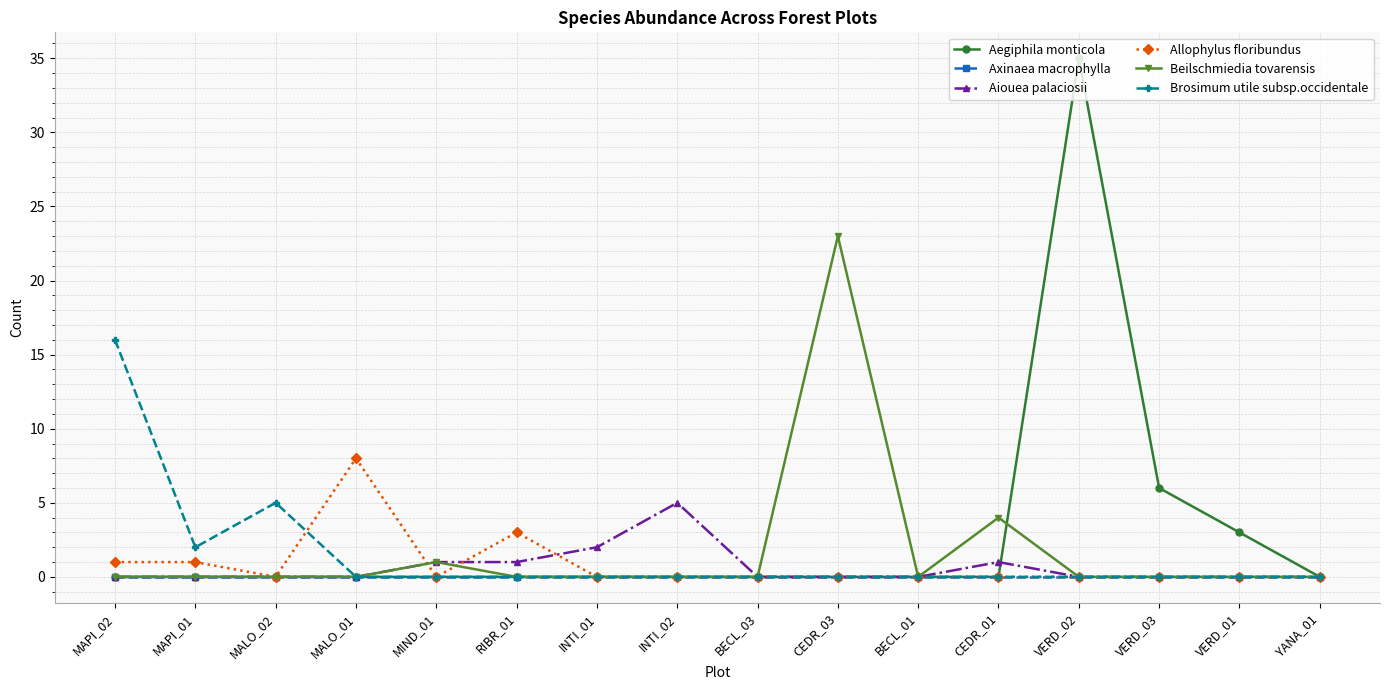

What is the sum of all Allophylus floribundus values?

13